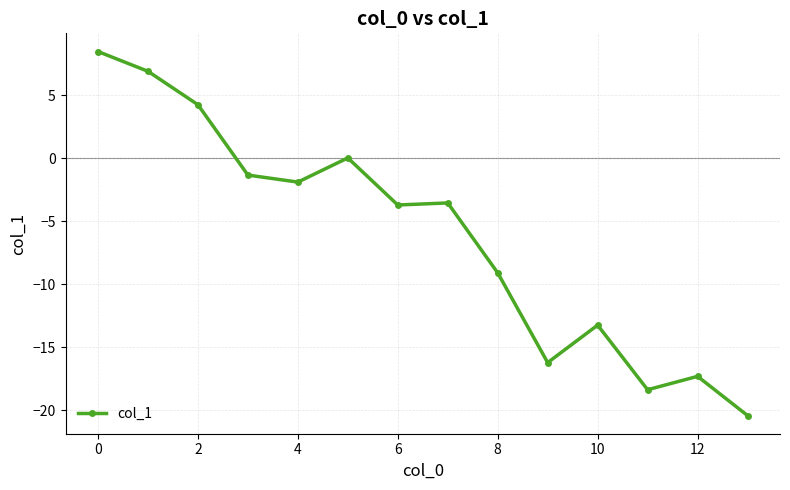

What is the maximum value shown in the chart?

8.5